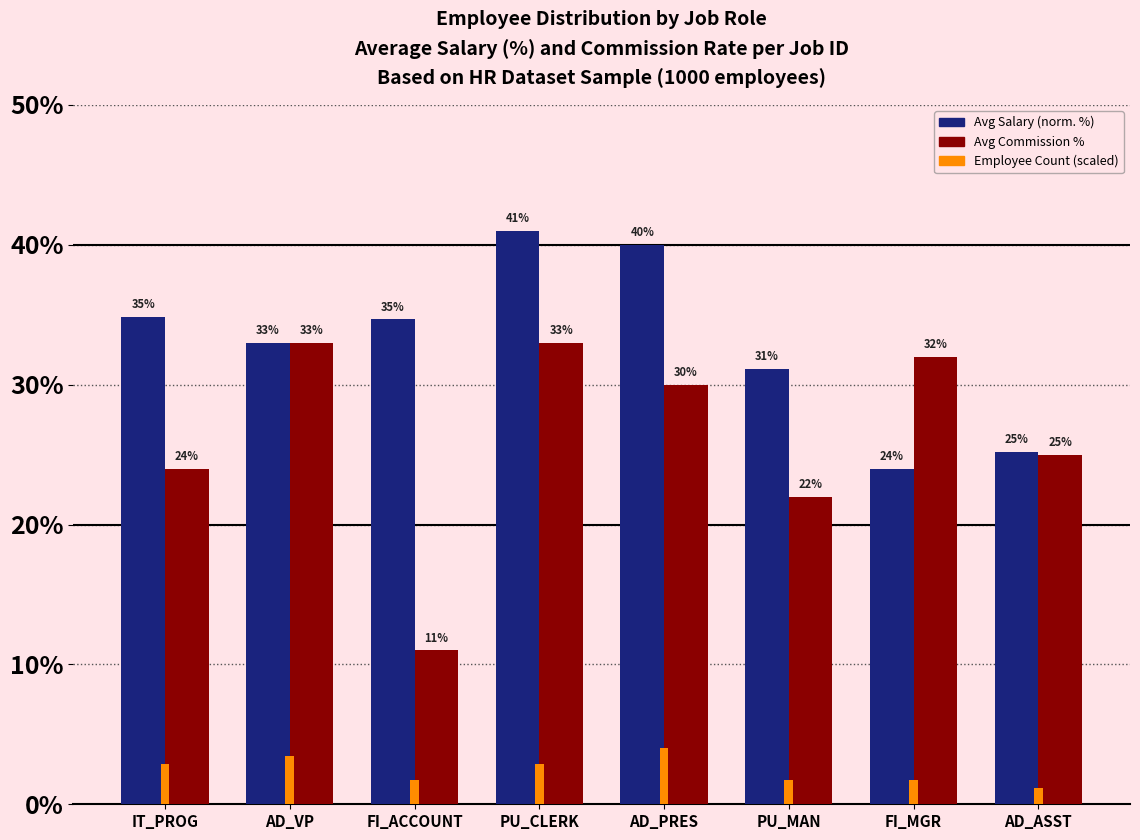

At which category is the sum across all series the highest?

PU_CLERK